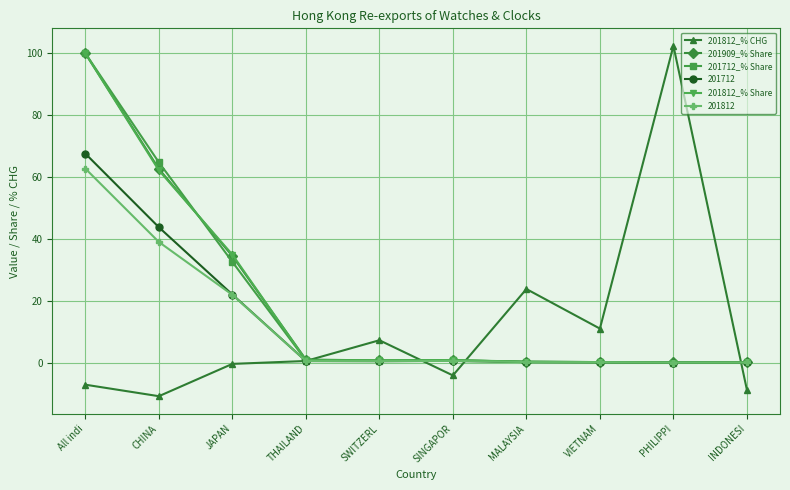

Is the value of 201812 at All indi greater than the value of 201712_% Share at SINGAPOR?

Yes